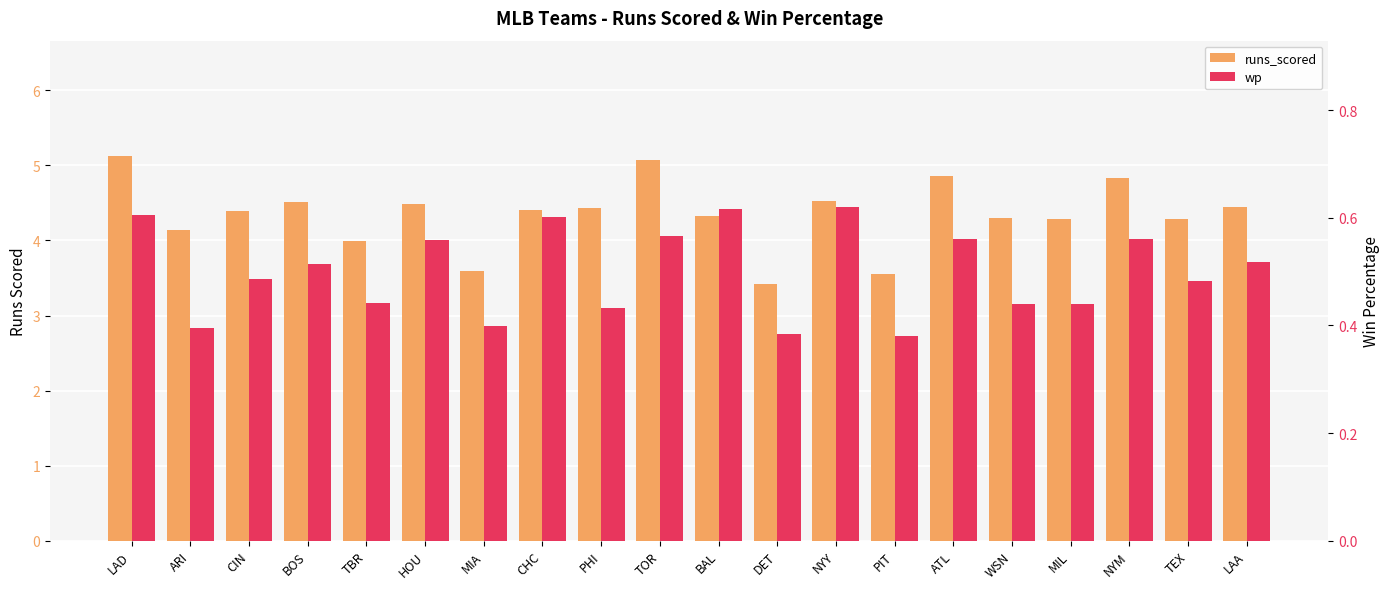

How many series are shown in this chart?

2